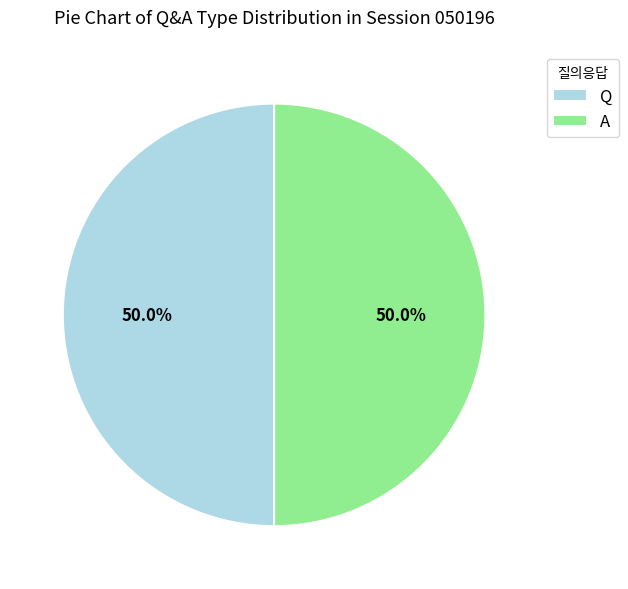

Approximately how many times larger is the value at A compared to Q?

1.0